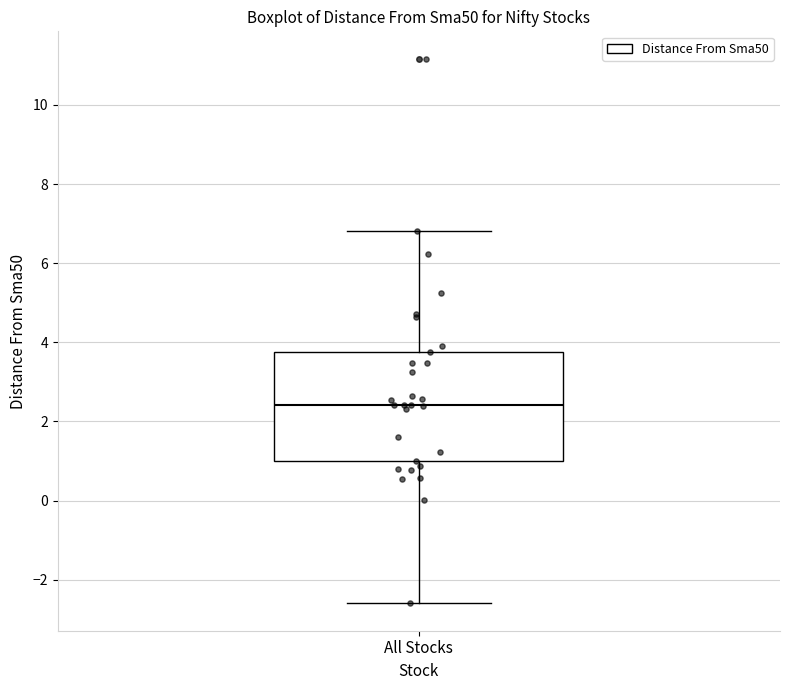

Where does the upper whisker of the box for All Stocks end on the y-axis? The values are not printed on the chart, so give them approximately, as read against the axis.

6.8